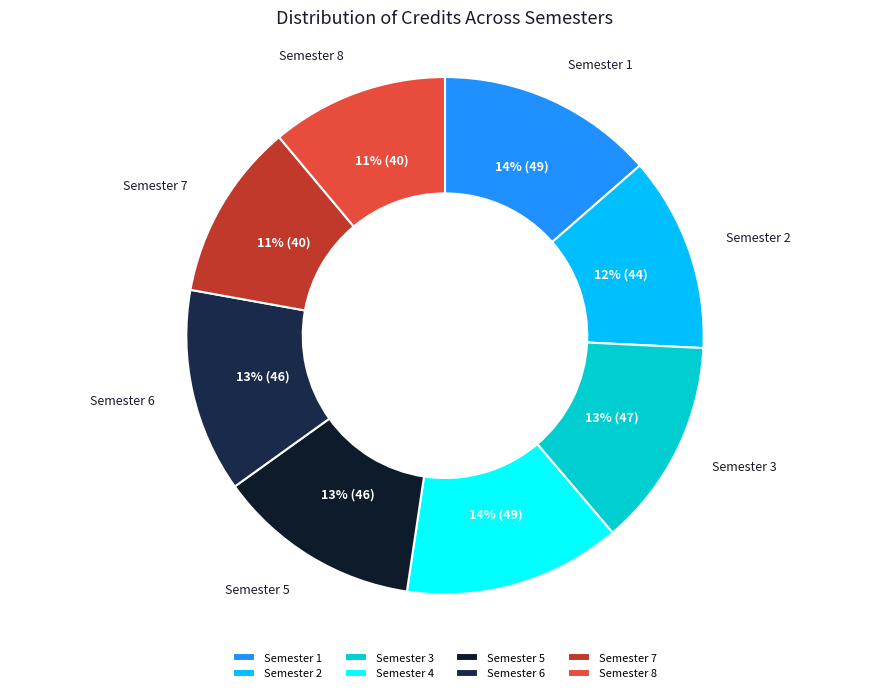

Does Semester 2 account for over 50% of the chart?

No